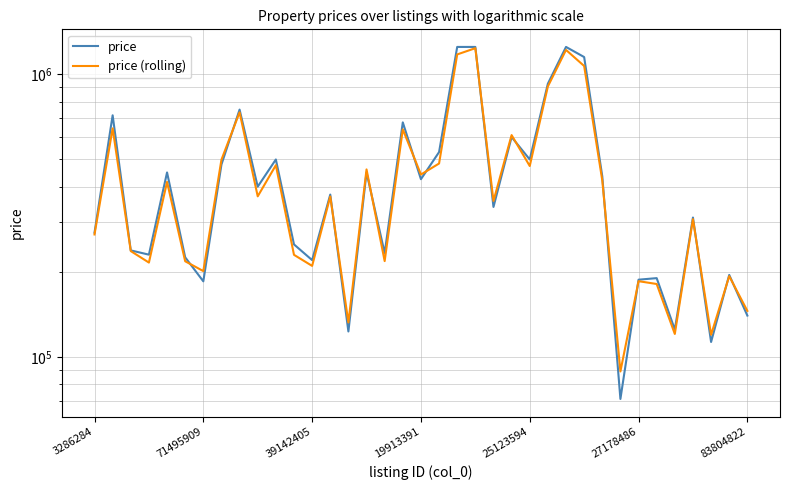

Which series has the largest total across all categories?

price